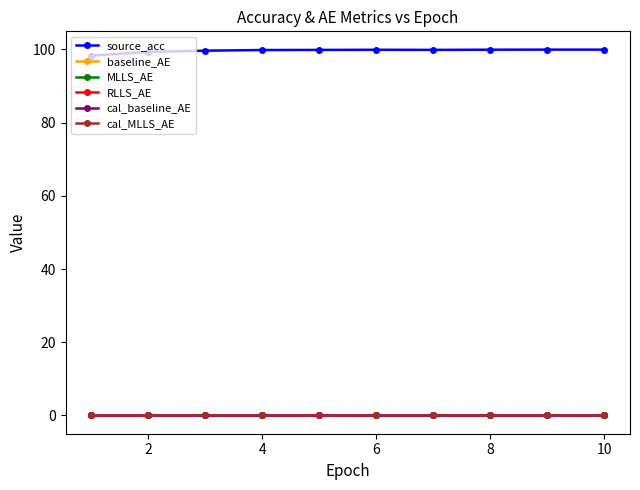

True or false: baseline_AE and source_acc intersect in this chart.

False